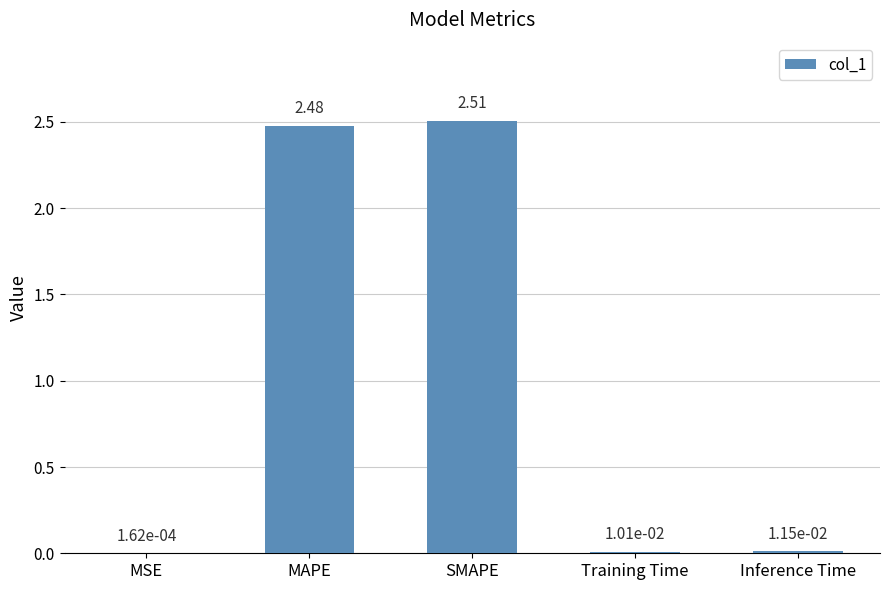

At which category does the chart reach its peak across all series?

SMAPE